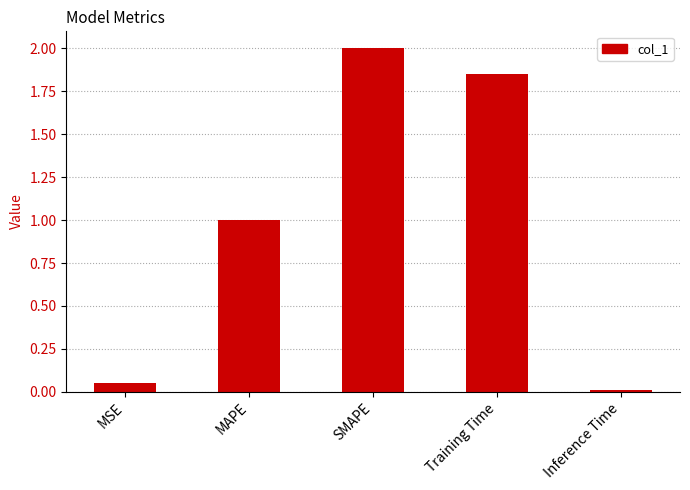

How many data points are less than 1?

2